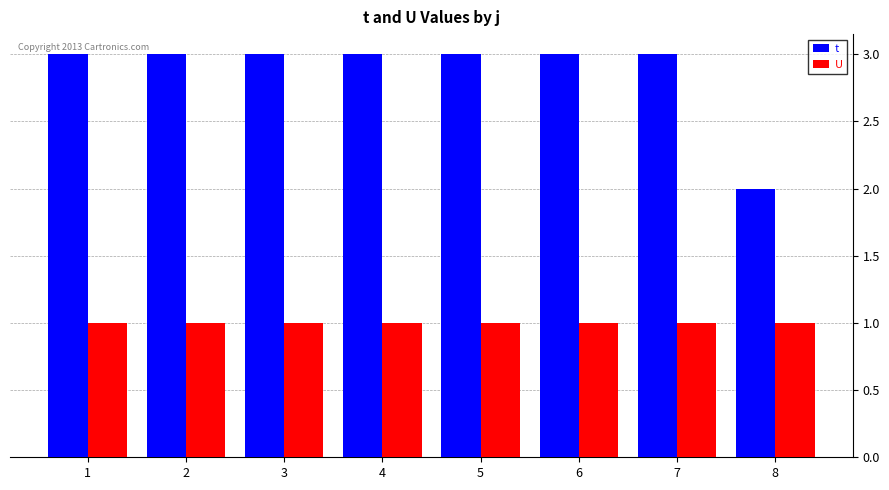

What is the total value across all series at 5?

4